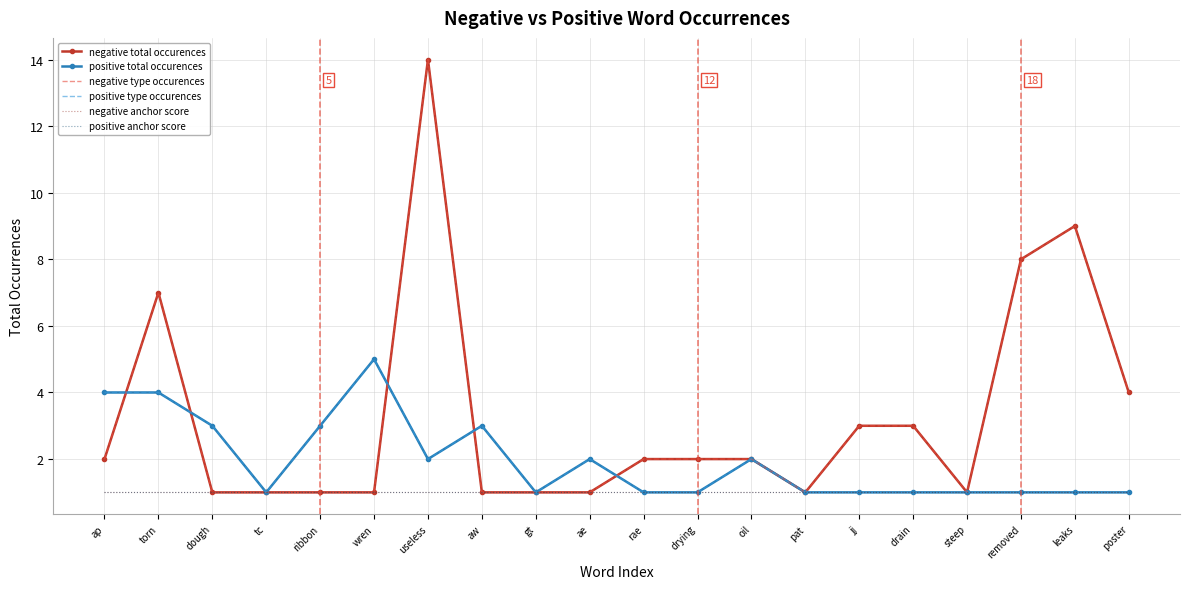

Count the number of categories in the chart.

20